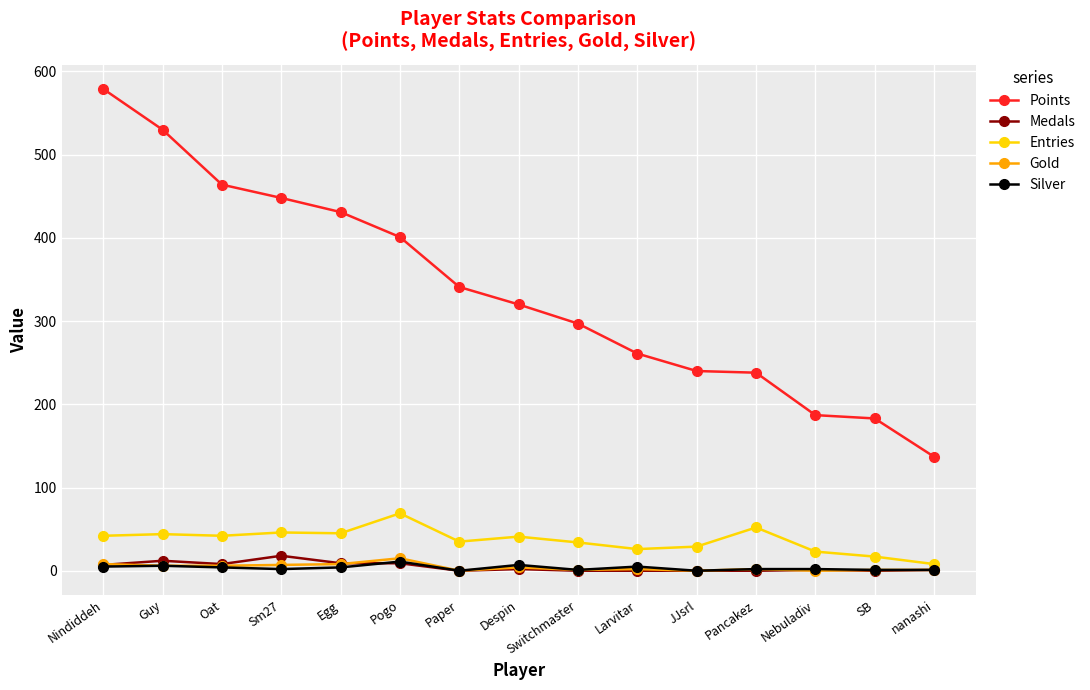

The value of Entries at Guy is 13. True or false?

False